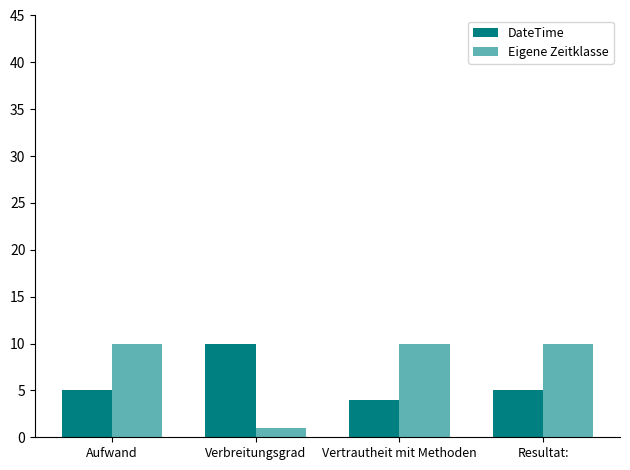

What is the total value across all series at Verbreitungsgrad?

11